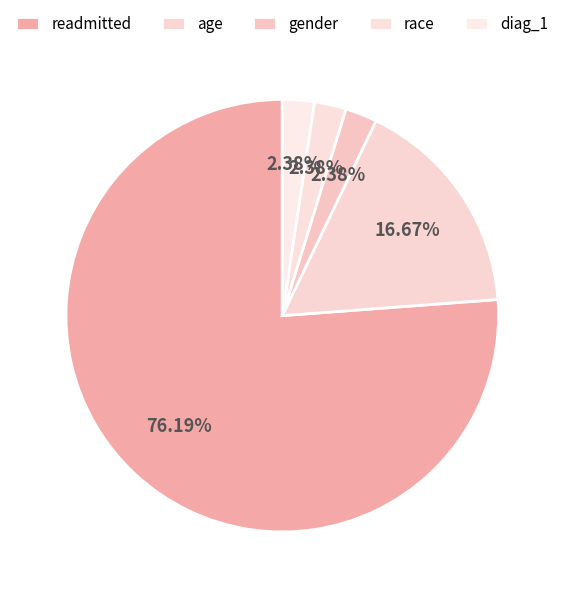

How many segments does this pie chart have?

5